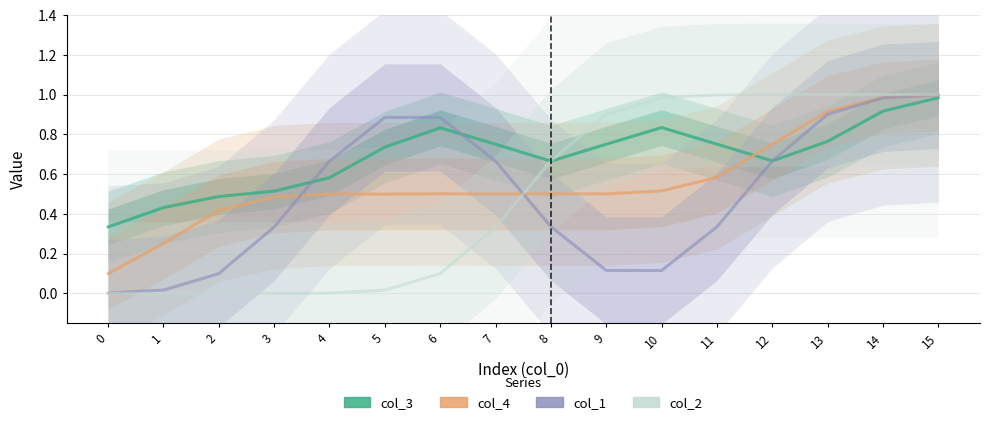

The value of col_2 at 2 is 0.0. True or false?

True